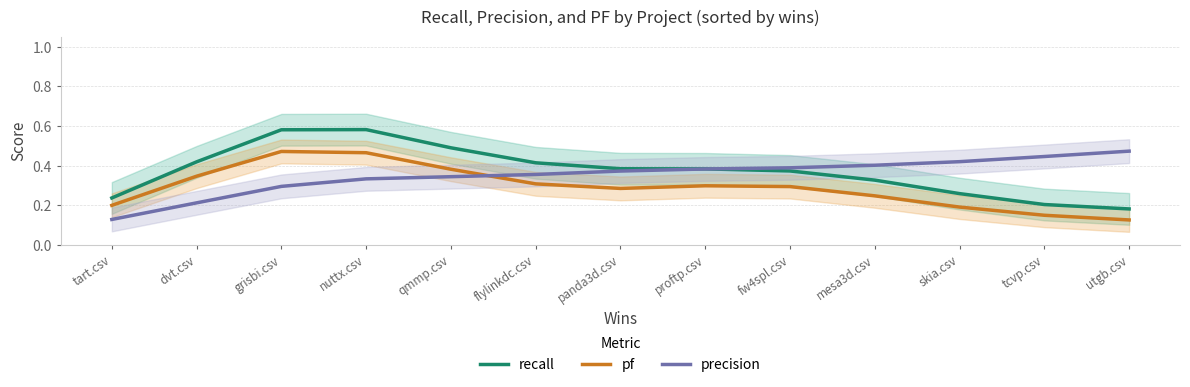

What are all the series names shown in the legend?

recall, pf, precision